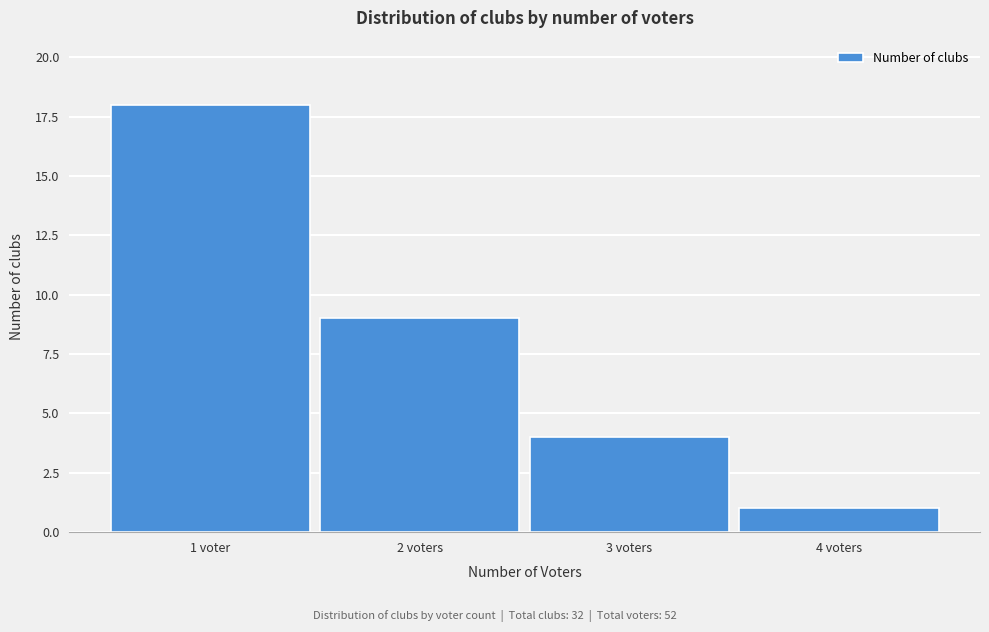

Reading right to left, transcribe all the data shown in this chart.

4 voters=1	3 voters=4	2 voters=9	1 voter=18